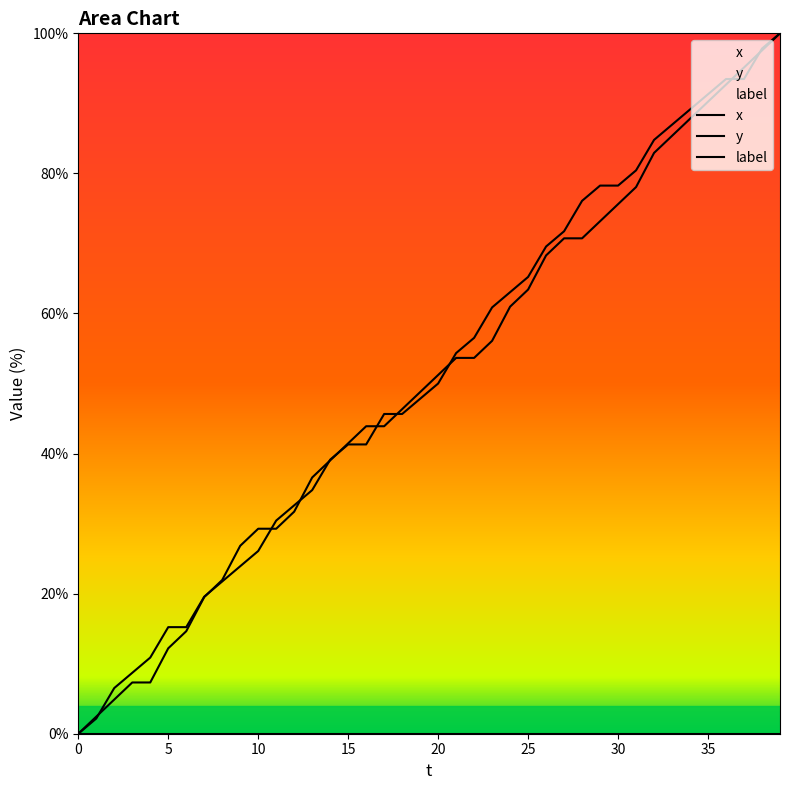

The y series shows 63.4 at 25. True or false?

True